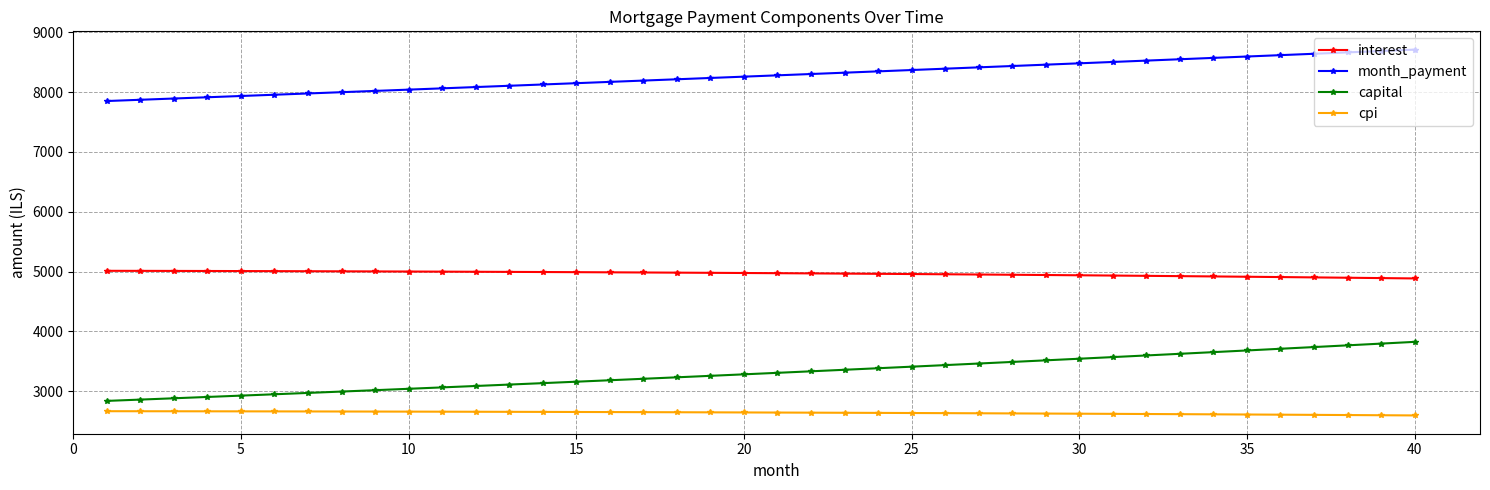

List the series in order of their peak value, highest first.

month_payment, interest, capital, cpi